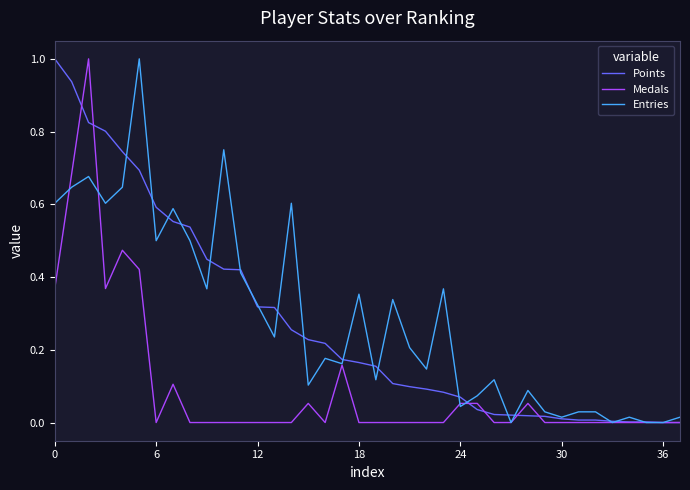

What is the greatest value displayed?

1.0